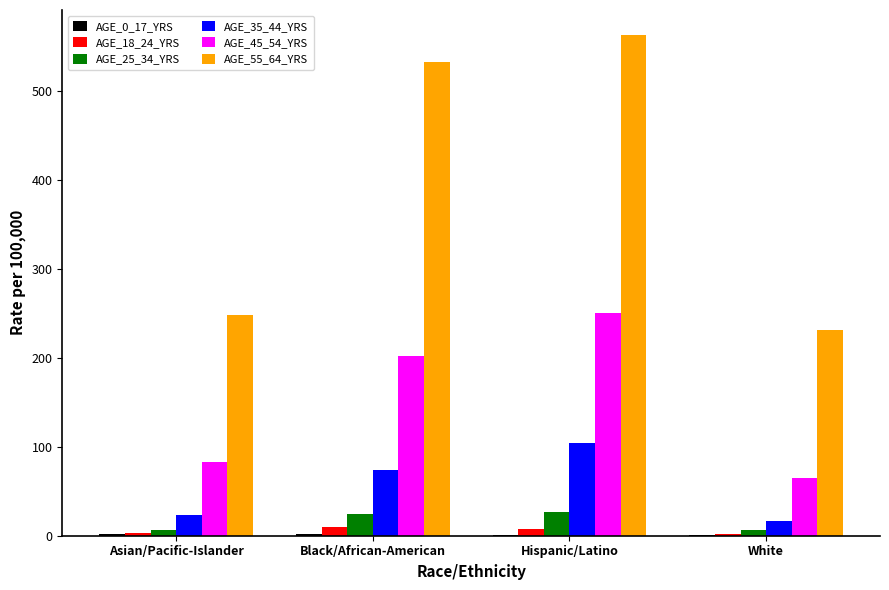

At which category is the sum across all series the highest?

Hispanic/Latino